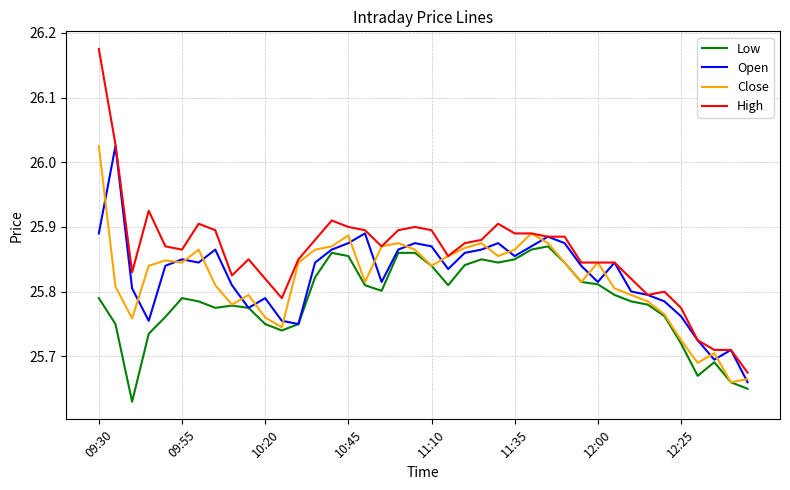

True or false: Low and High intersect in this chart.

False